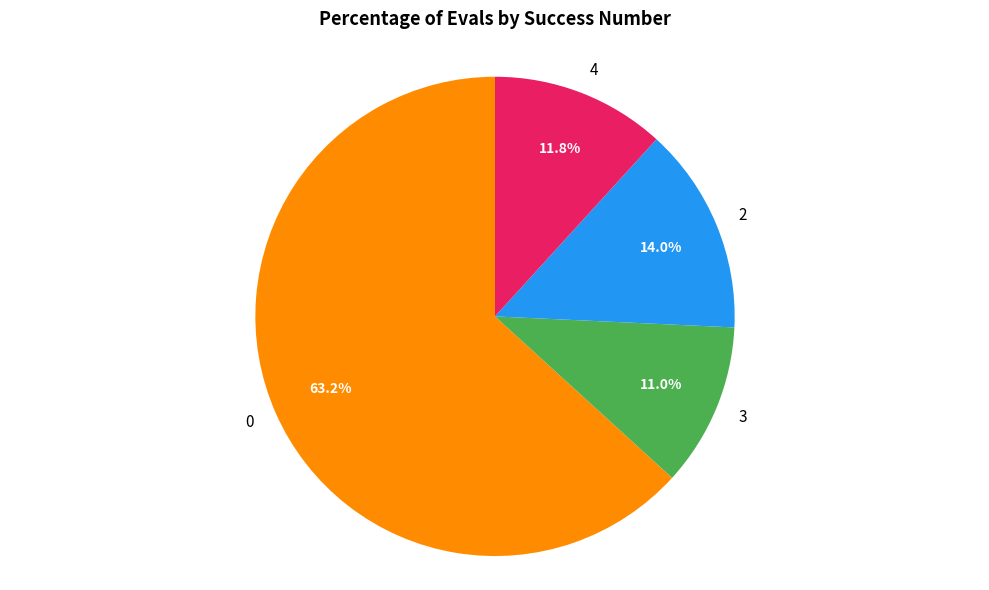

Approximately how many times larger is the value at 2 compared to 3?

1.3